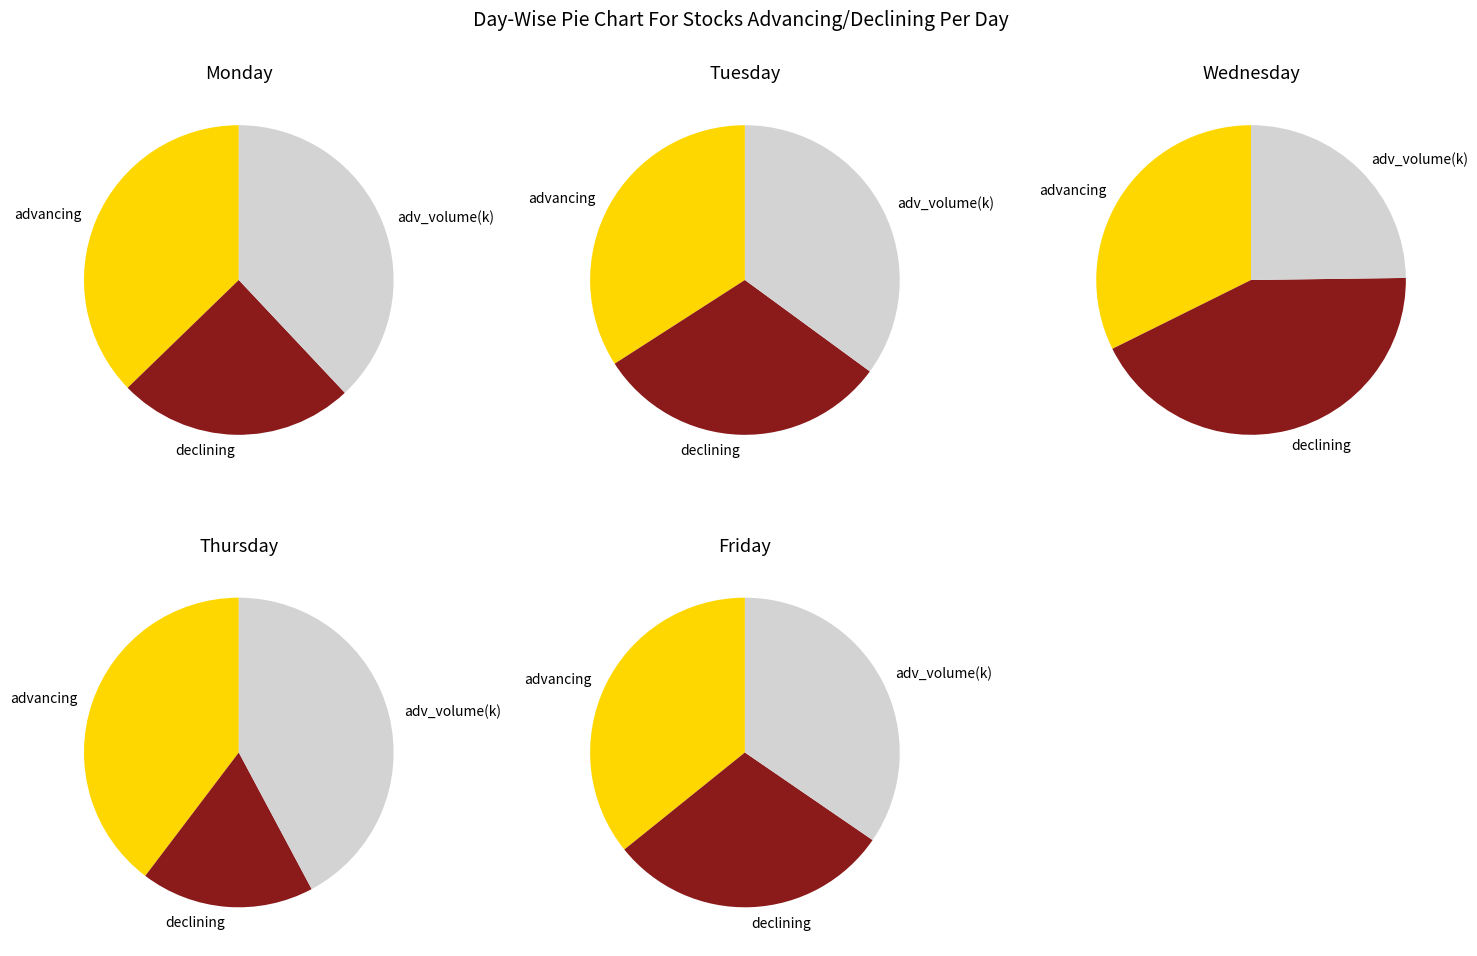

How much of the chart is everything except advancing_volume?

80.9%